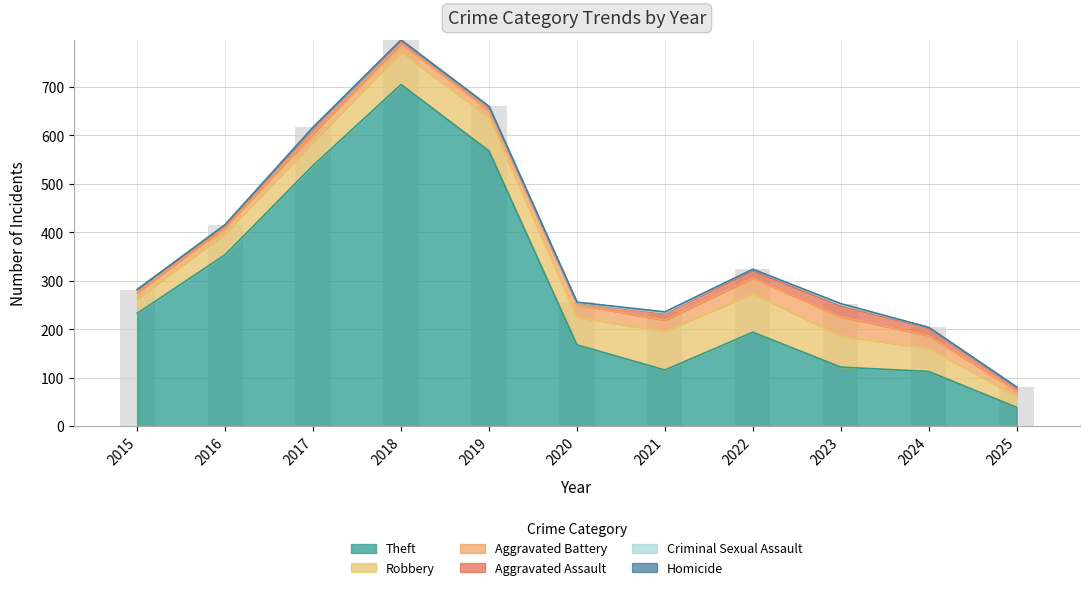

At 2015, list the series in order from largest to smallest.

Theft, Robbery, Aggravated Battery, Aggravated Assault, Criminal Sexual Assault, Homicide